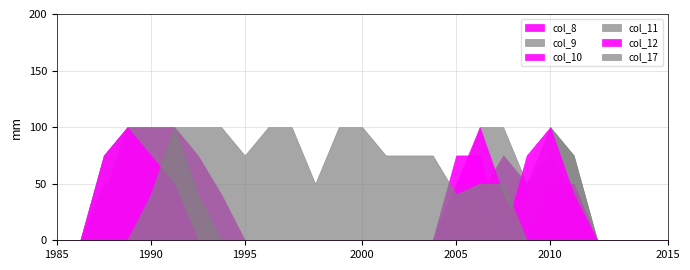

What is the value of the col_8 point at the 4th from the left?

2.0